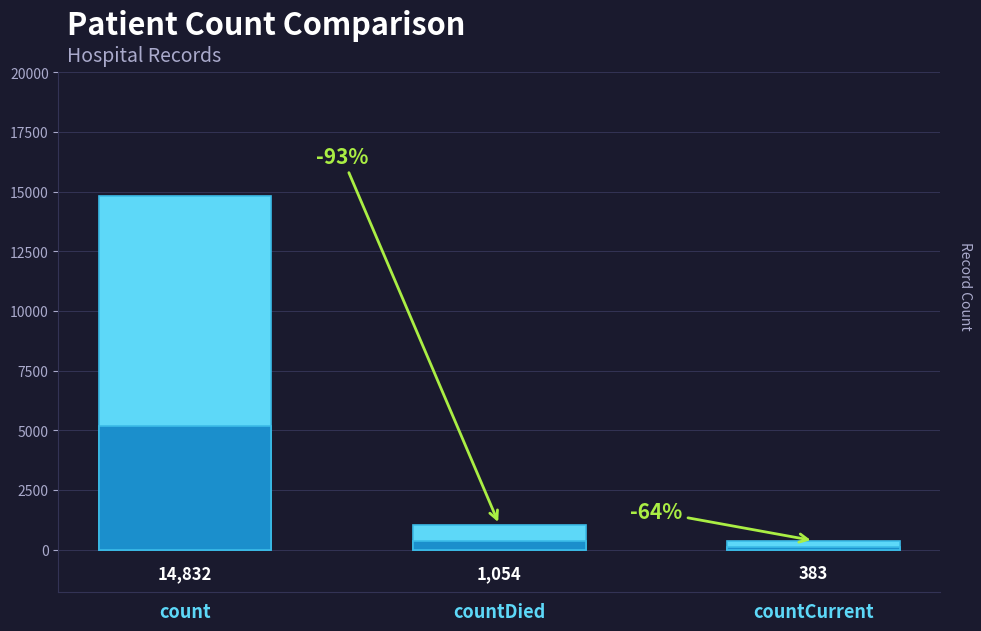

Which label corresponds to the smallest value in the chart?

countCurrent